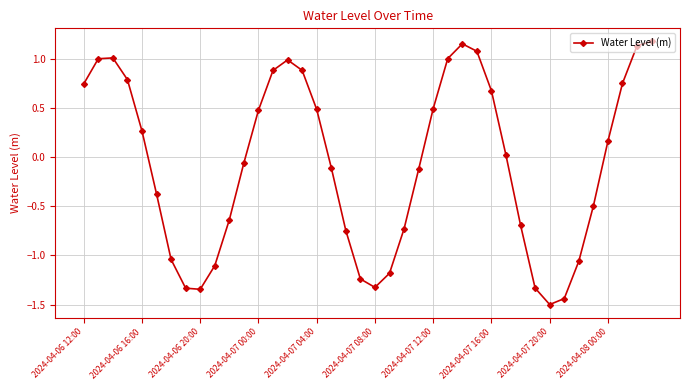

How many points are lower than both their immediate neighbors (excluding endpoints)?

3